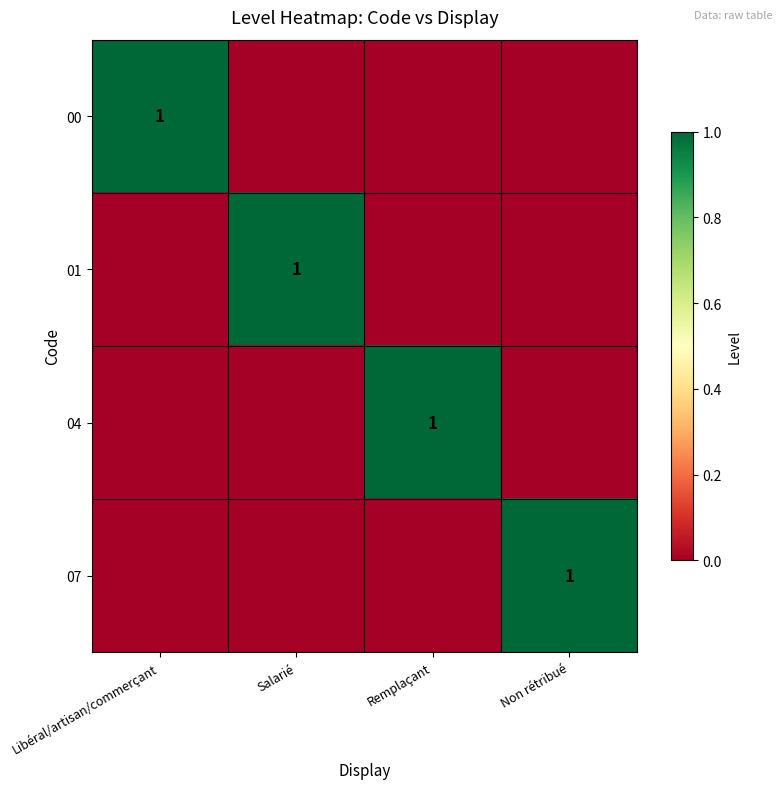

True or false: 04 has a value of 2 at Remplaçant.

False